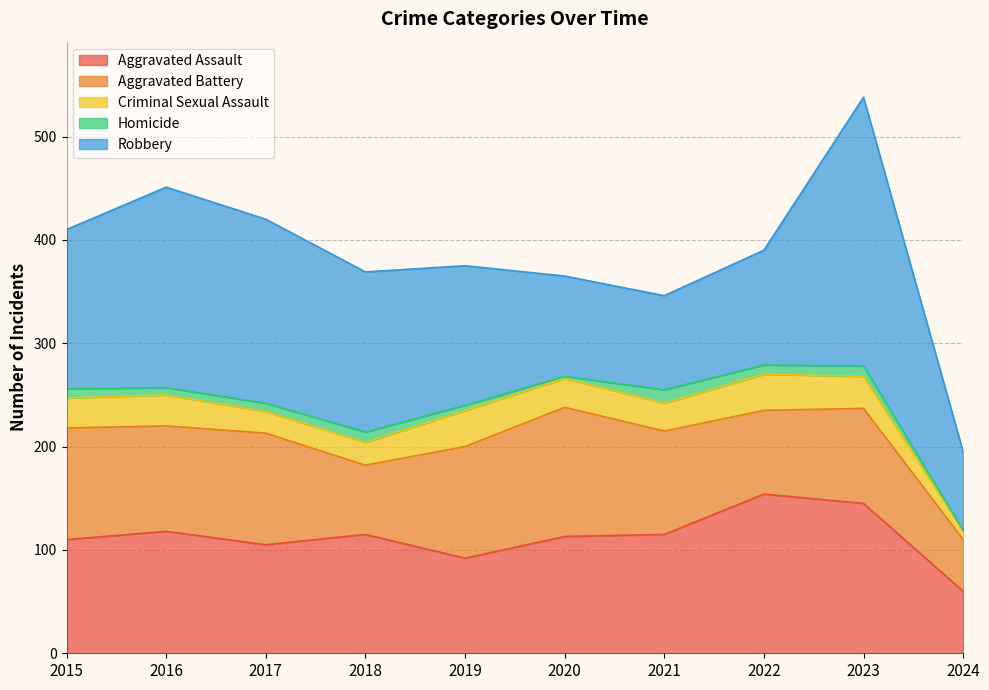

True or false: Aggravated Assault and Aggravated Battery cross at least once.

True